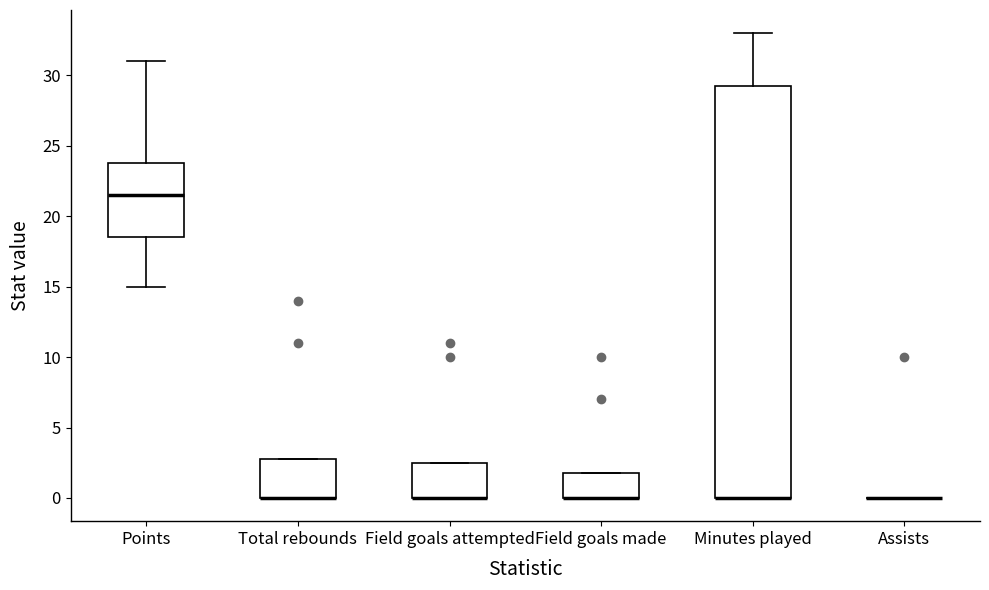

Reading left to right, transcribe this box plot: for each box, give where its median line is, the range the box spans, and where its two whiskers end, as read against the y-axis. The values are not printed on the chart, so give them approximately, as read against the axis.

Points: median 21.5, box 18.5 to 24.0, whiskers 15.0 to 31.0
Total rebounds: median 0.0 (drawn on the box's lower edge), box 0.0 to 3.0, whiskers 0.0 to 3.0
Field goals attempted: median 0.0 (drawn on the box's lower edge), box 0.0 to 2.5, whiskers 0.0 to 2.5
Field goals made: median 0.0 (drawn on the box's lower edge), box 0.0 to 2.0, whiskers 0.0 to 2.0
Minutes played: median 0.0 (drawn on the box's lower edge), box 0.0 to 29.5, whiskers 0.0 to 33.0
Assists: box collapsed to a line at 0.0, whiskers 0.0 to 0.0